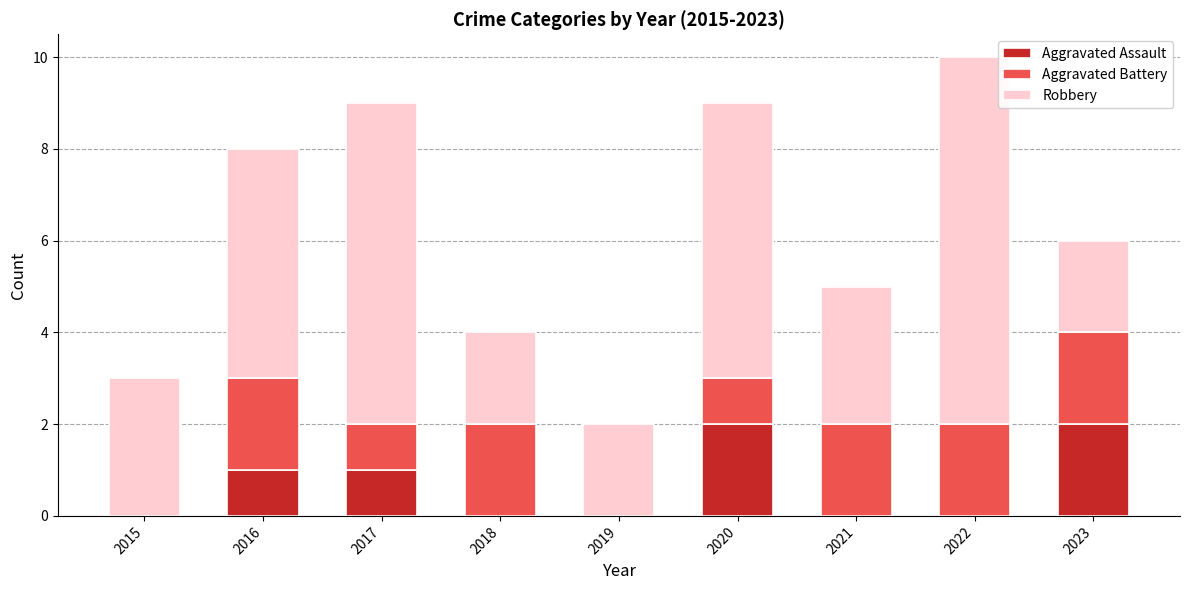

At which category is the sum across all series the highest?

2022